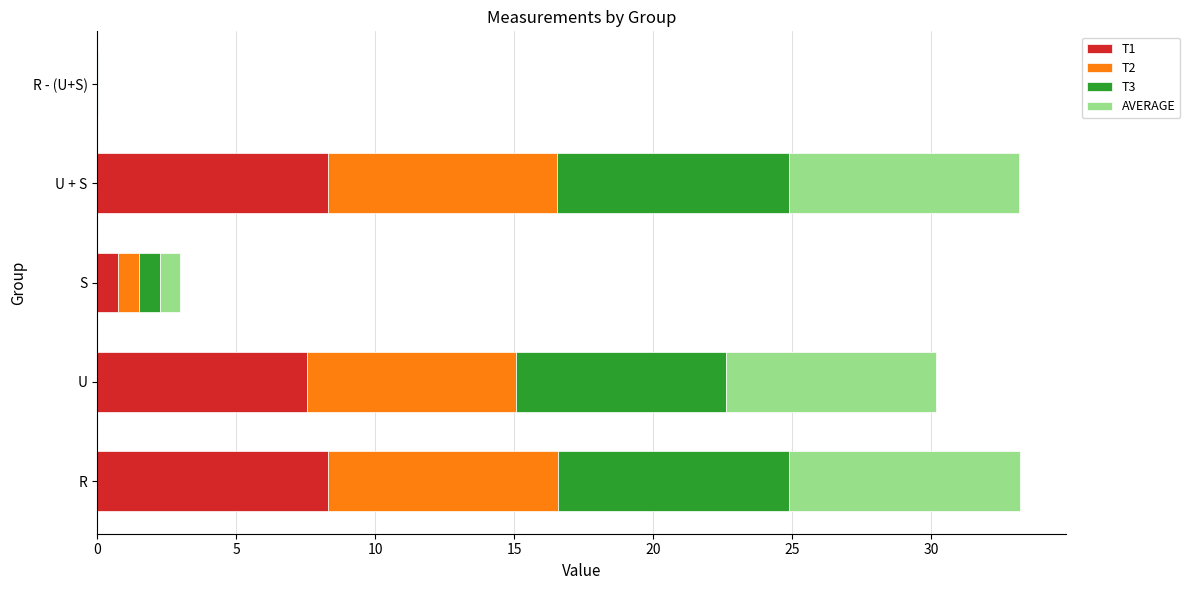

What is the maximum value for T1?

8.3